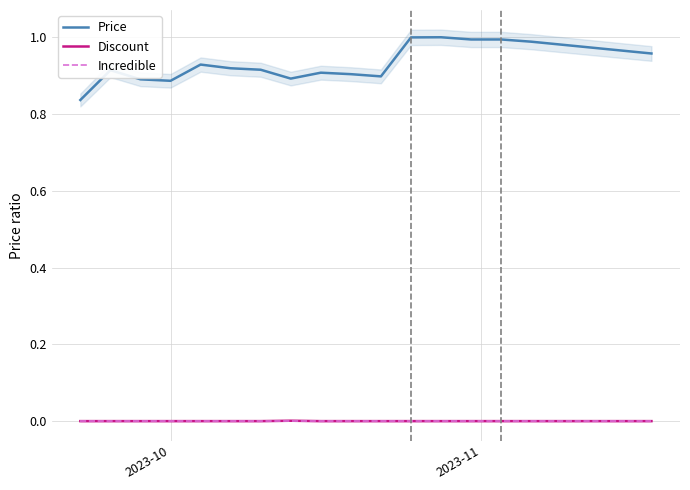

Which series has the largest total across all categories?

Price